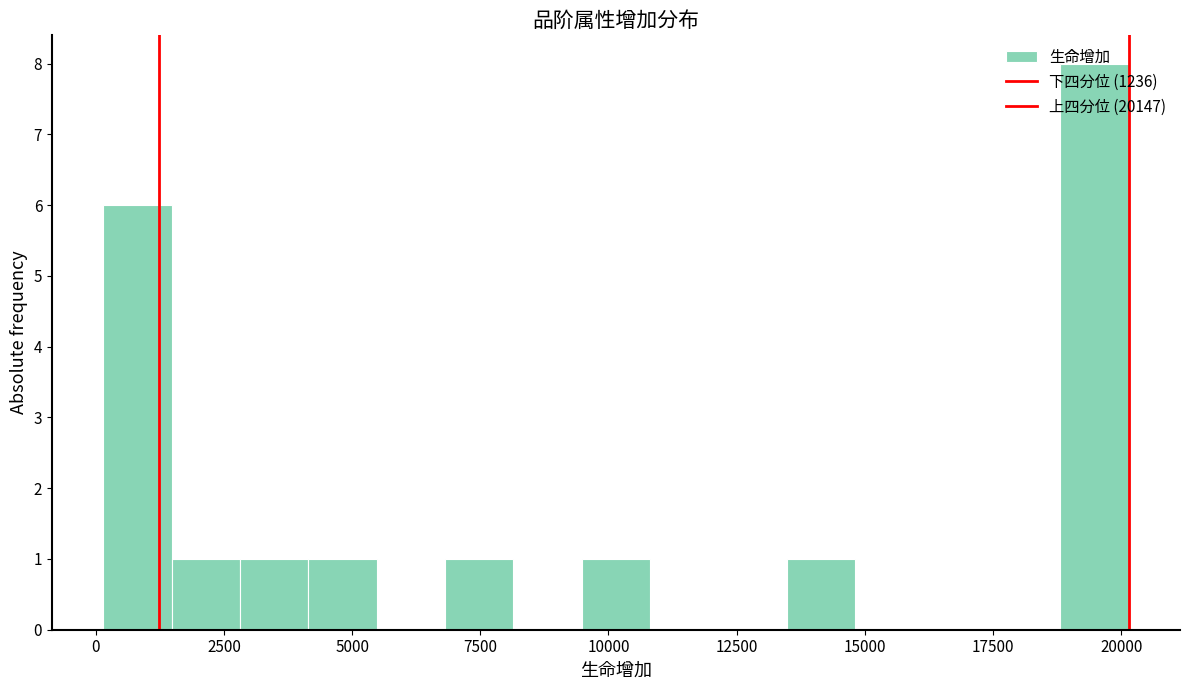

Read against the x-axis, roughly where is the centre of the tallest bar?

19500